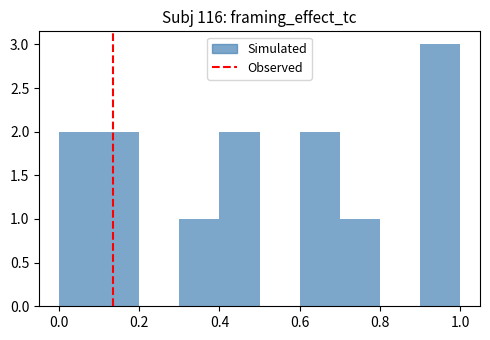

Reading left to right, list every bar in this chart as the range it spans on the x-axis followed by its height. The values are not printed on the chart, so give them approximately, as read against the axis.

0.0 to 0.1: 2
0.1 to 0.2: 2
0.2 to 0.3: 0
0.3 to 0.4: 1
0.4 to 0.5: 2
0.5 to 0.6: 0
0.6 to 0.7: 2
0.7 to 0.8: 1
0.8 to 0.9: 0
0.9 to 1.0: 3